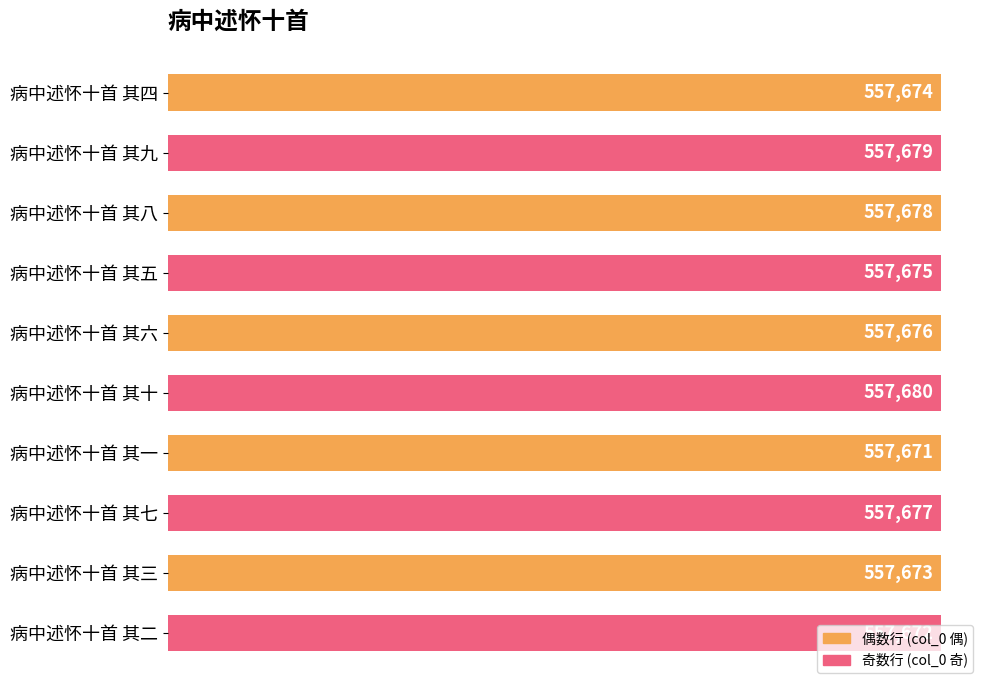

The chart shows a value of 981783 at 病中述怀十首 其十. True or false?

False